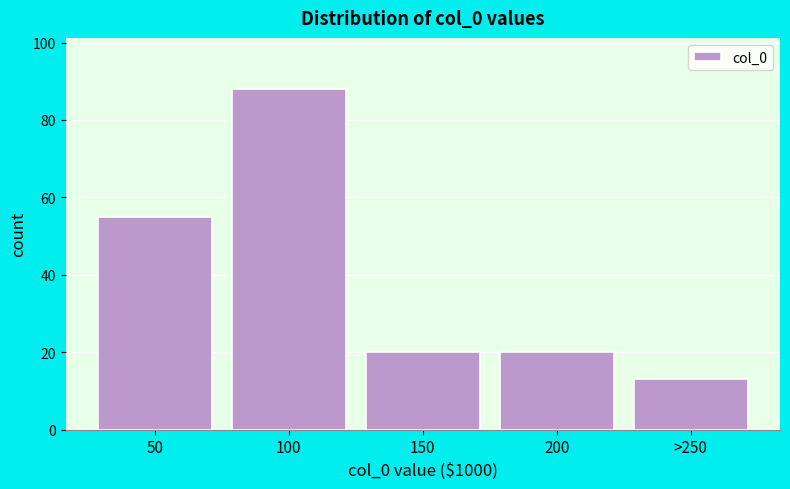

Reading left to right, transcribe all the data shown in this chart.

50=55	100=88	150=20	200=20	>250=13